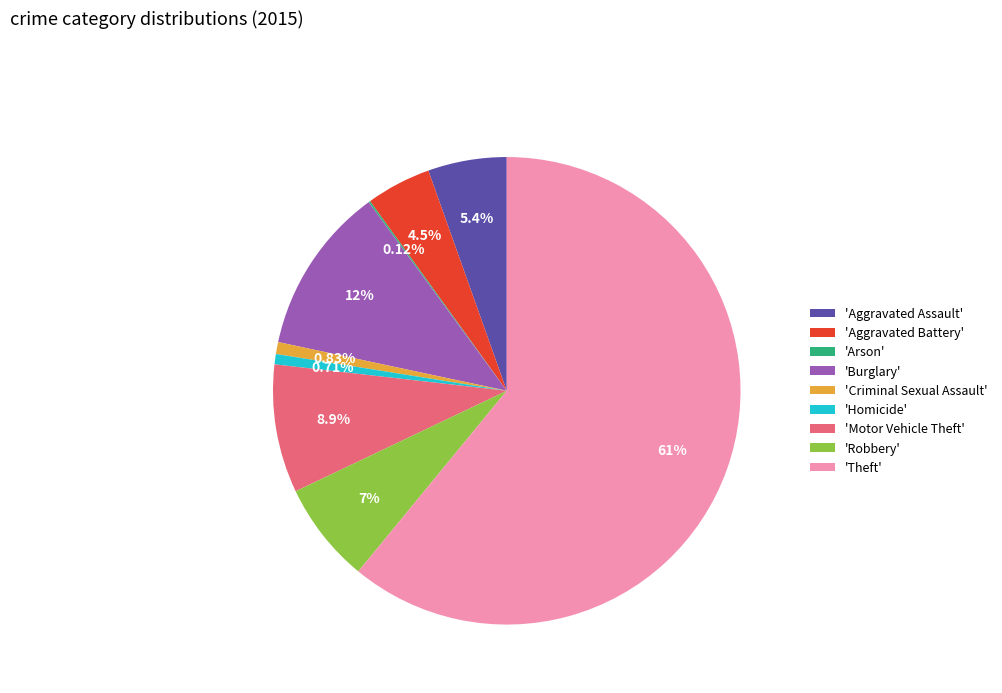

Which category accounts for the majority?

'Theft'